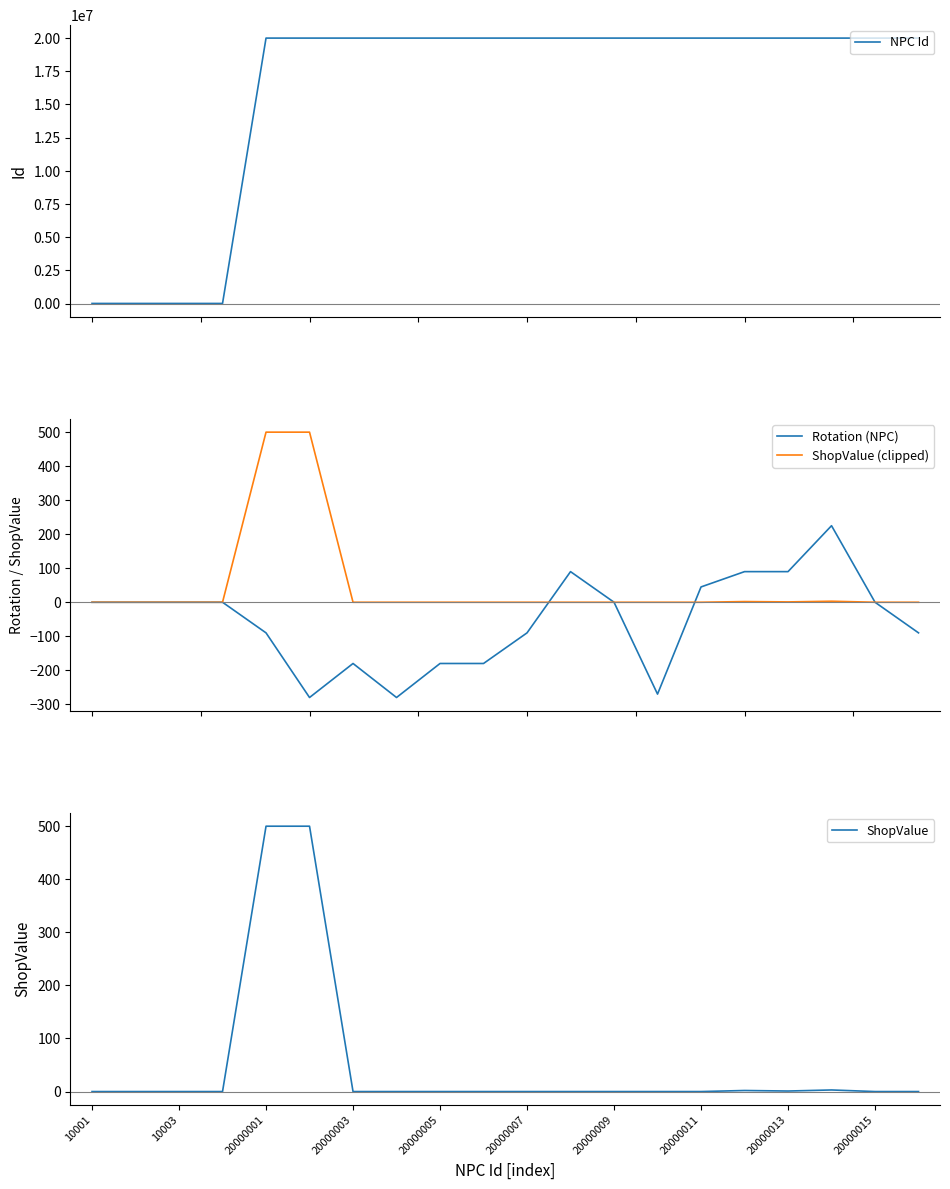

Which series has the largest total across all categories?

NPC Id